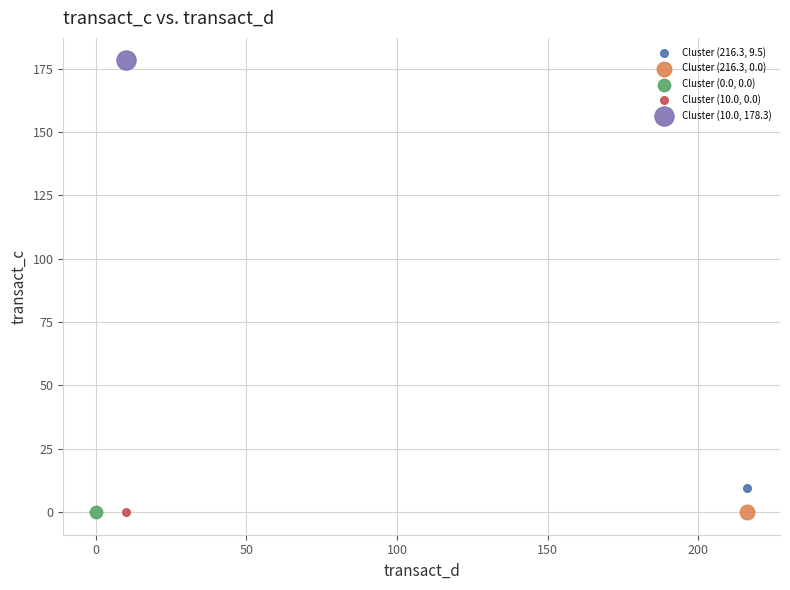

What are all the series names shown in the legend?

Cluster (216.3, 9.5), Cluster (216.3, 0.0), Cluster (0.0, 0.0), Cluster (10.0, 0.0), Cluster (10.0, 178.3)